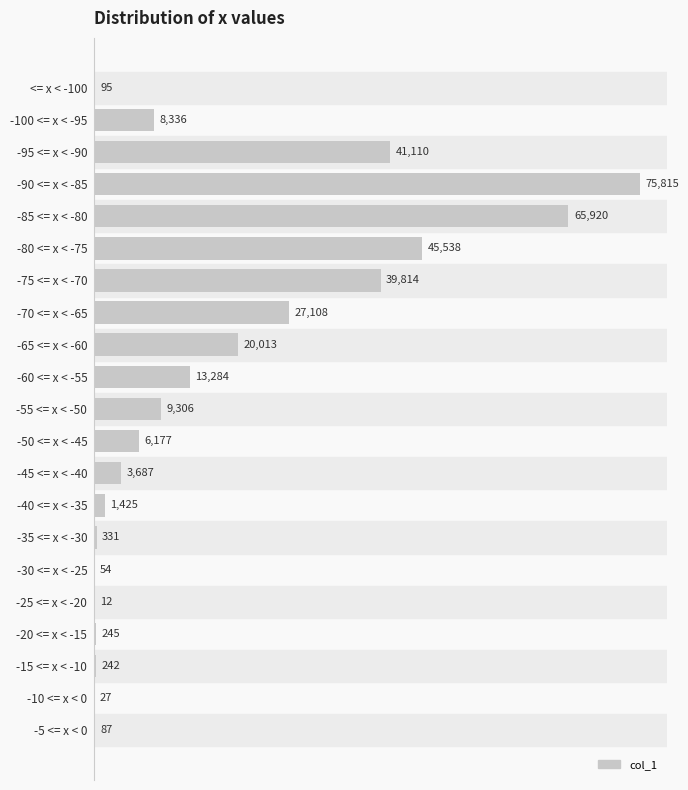

What is the sum of all values?

358626